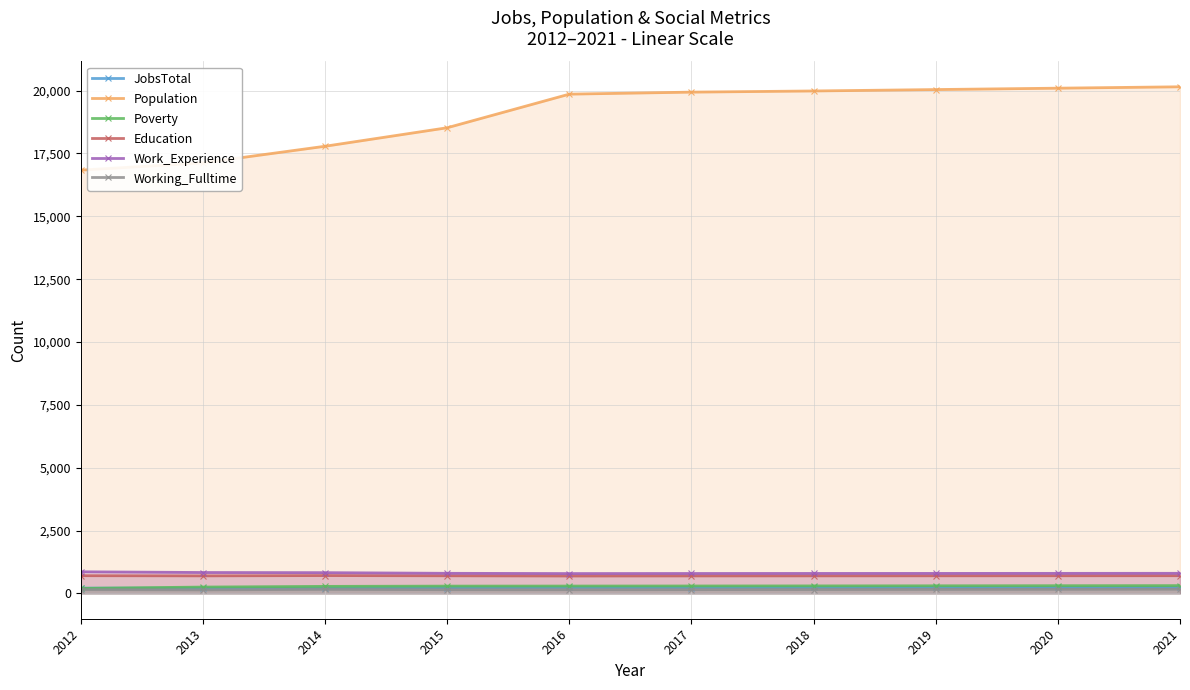

What is the greatest value displayed?

20151